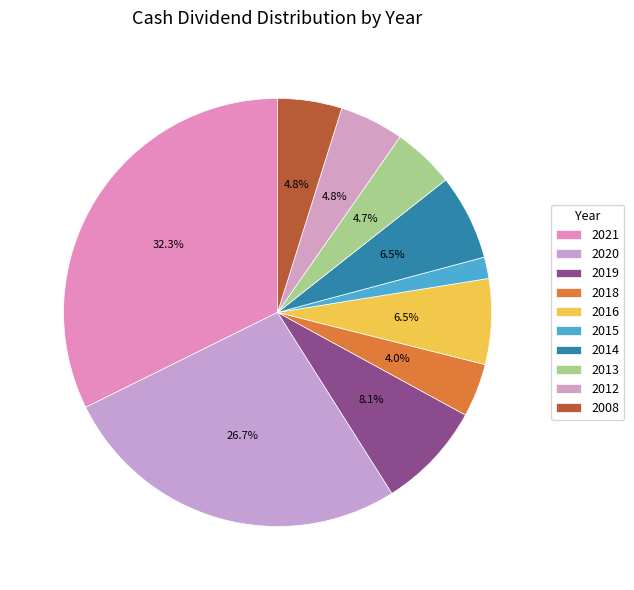

Rank the categories by value from highest to lowest.

2021, 2020, 2019, 2016, 2014, 2012, 2008, 2013, 2018, 2015